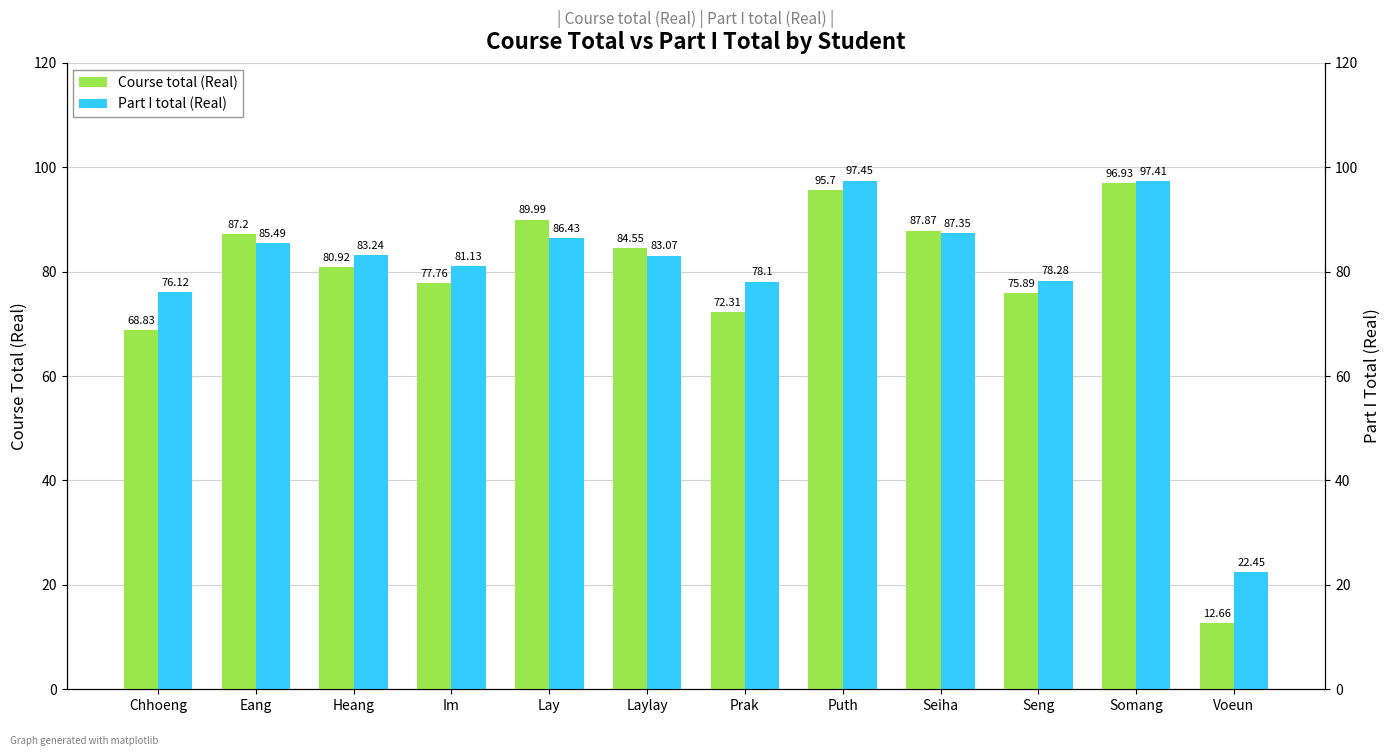

What is the label of the 3rd bar from the left?

Heang